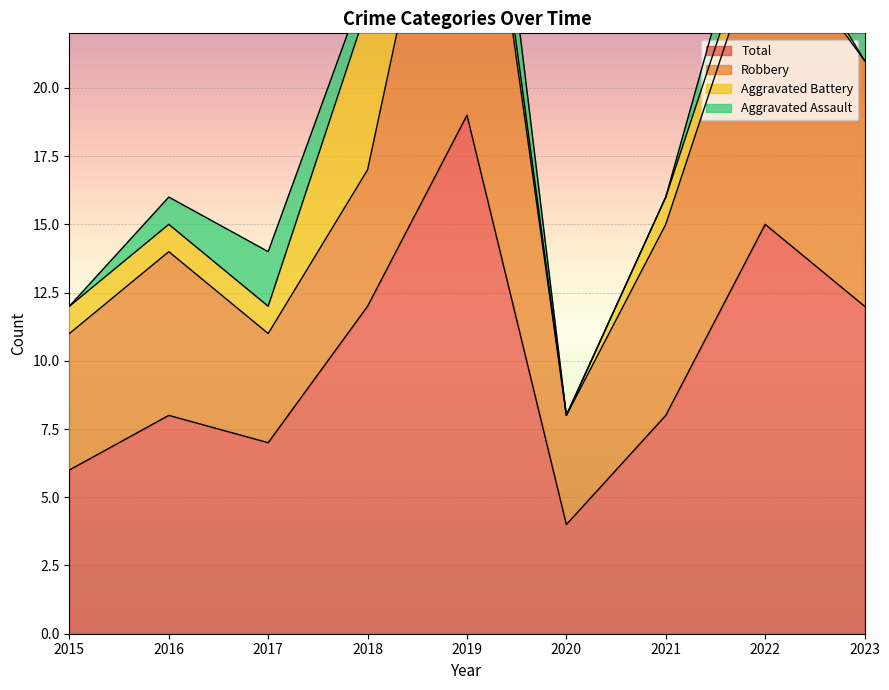

What is the greatest value displayed?

19